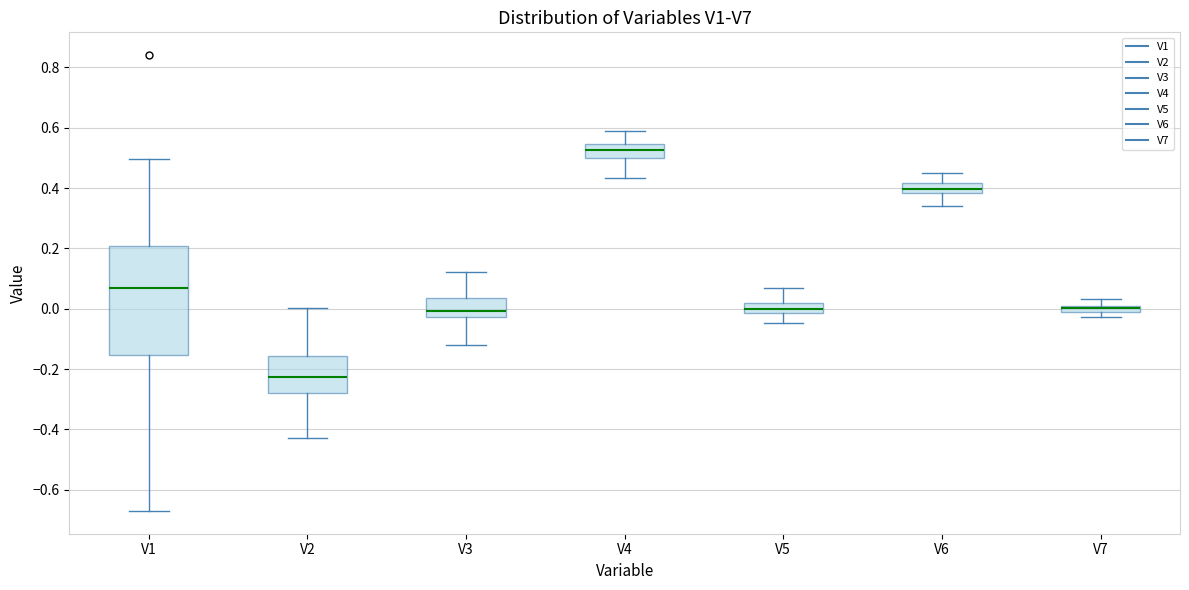

Comparing the boxes themselves (not the whiskers), which one is the tallest?

V1